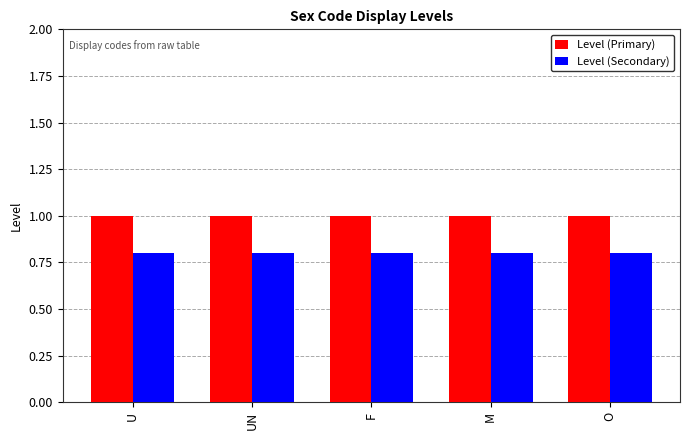

What is the difference between the highest and lowest values at U?

0.2